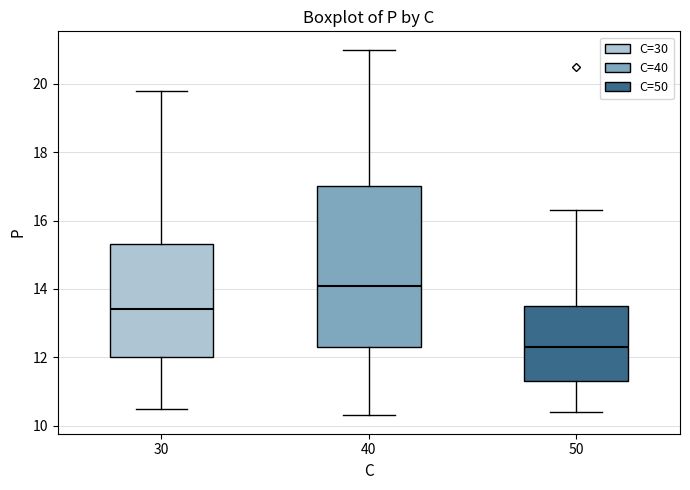

Where does the median line of the box at x = 40 sit on the y-axis? The values are not printed on the chart, so give them approximately, as read against the axis.

14.2